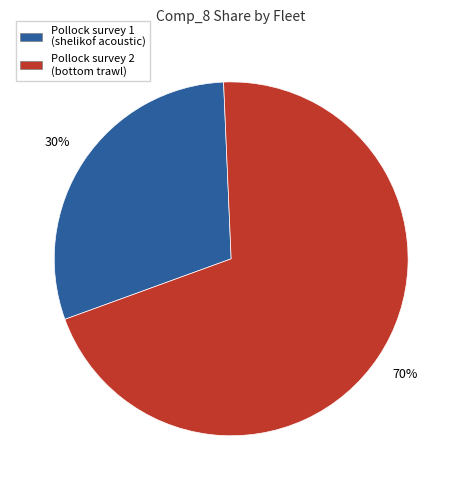

To the nearest percent, what is the difference between the largest and smallest slice percentages?

40%